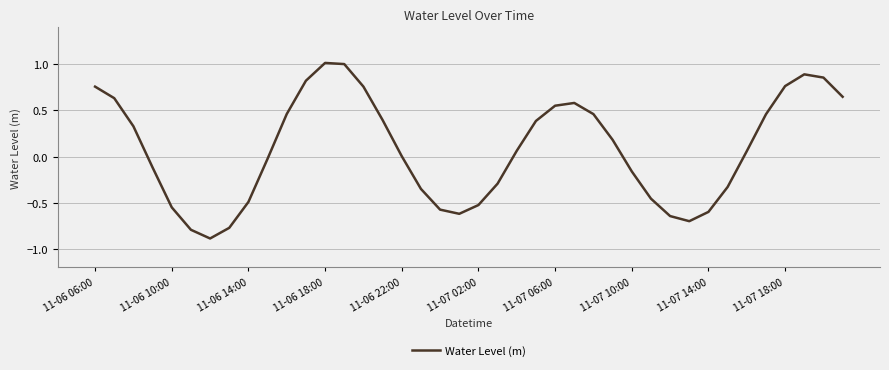

What is the maximum value shown in the chart?

1.0